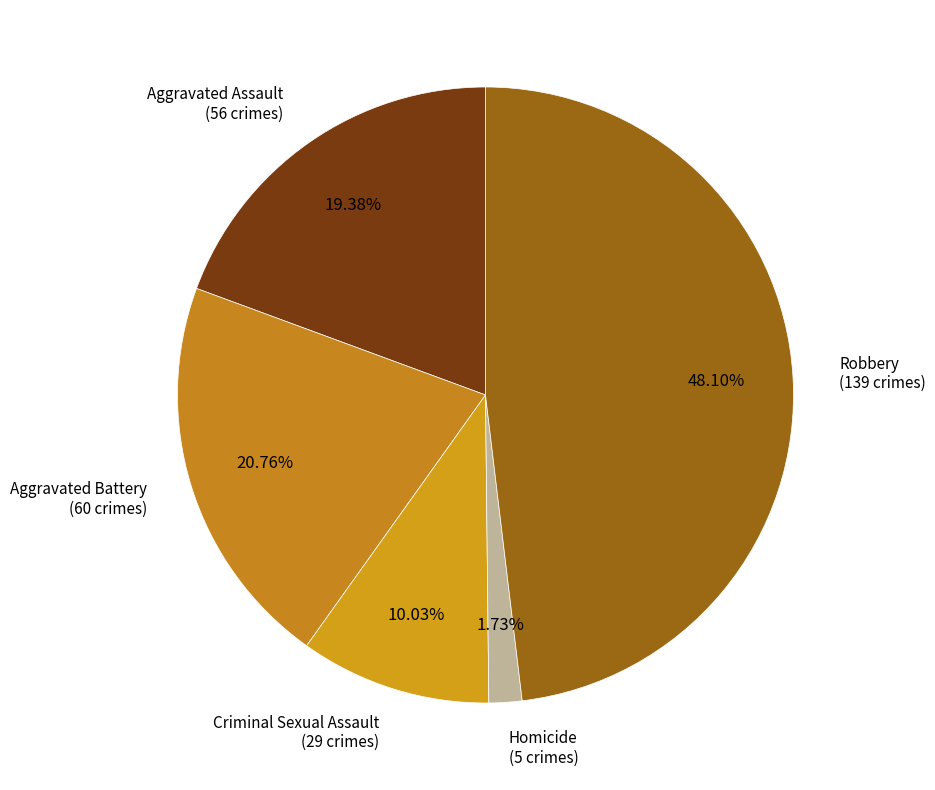

Which category has the smallest portion of the pie?

Homicide